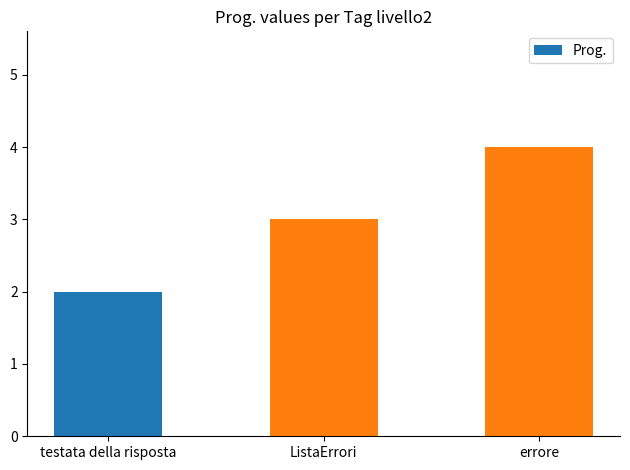

List the labels in order of value, largest first.

errore, ListaErrori, testata della risposta